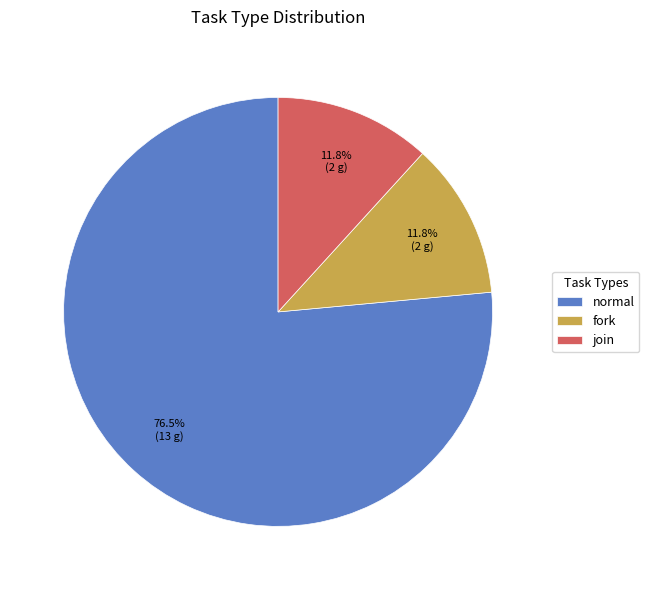

What percentage is the join slice, to the nearest percent?

12%